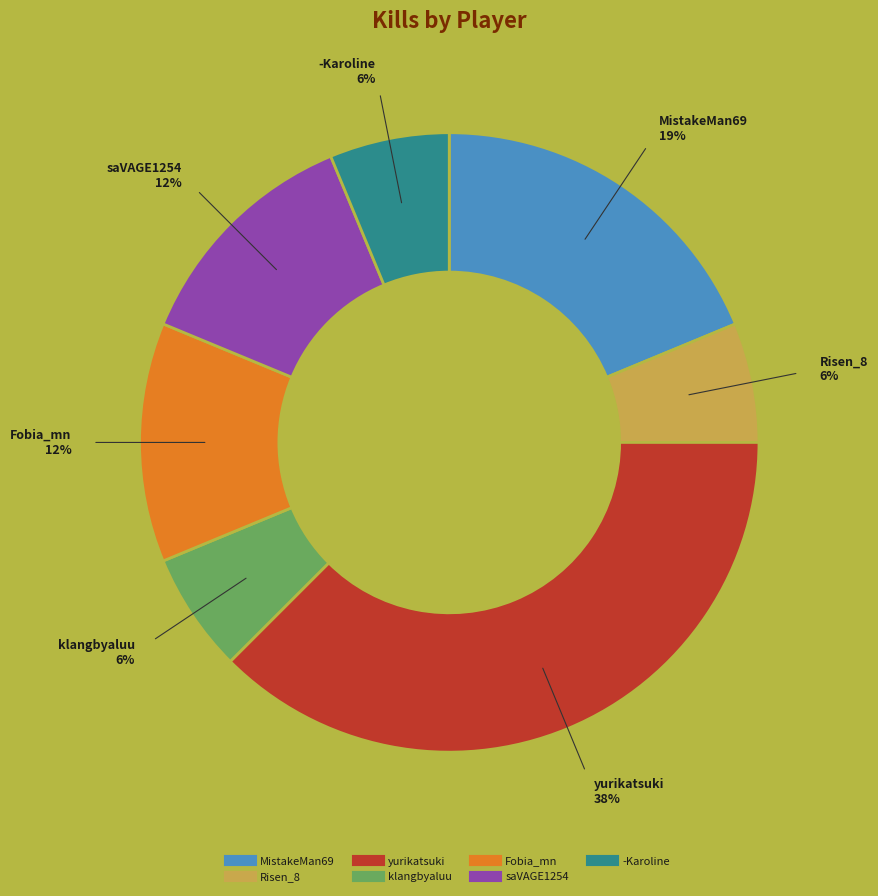

The MistakeMan69 slice represents 19% of the pie. True or false?

True